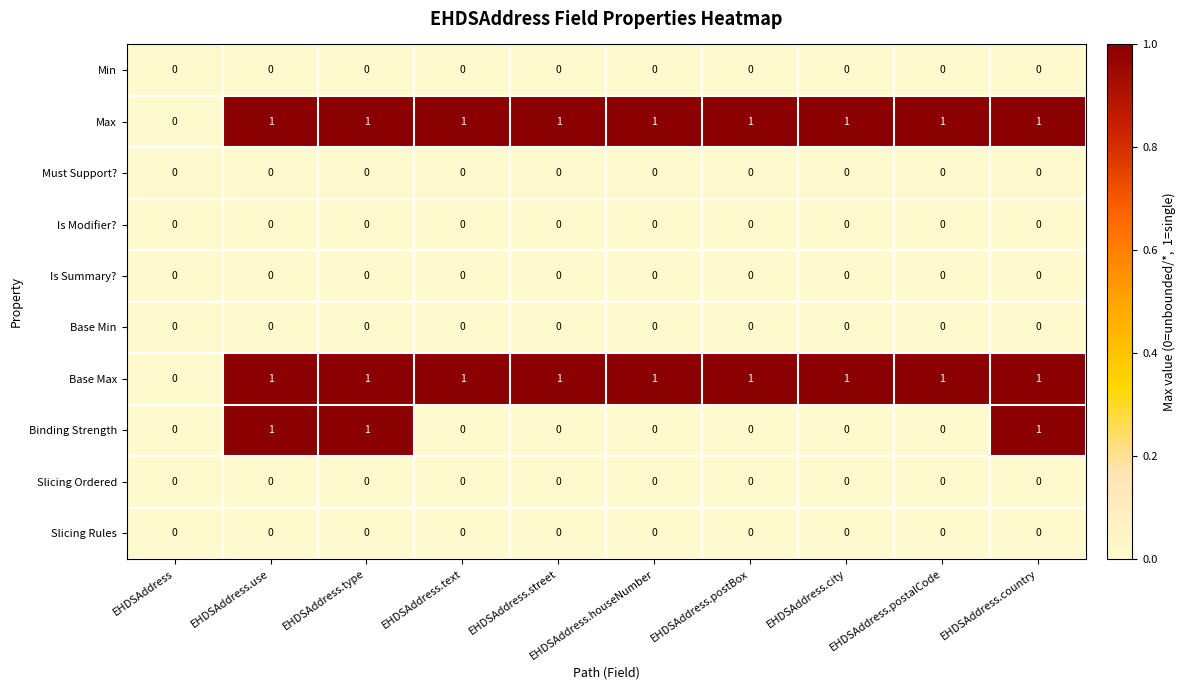

True or false: Min has a value of 0 at EHDSAddress.

True